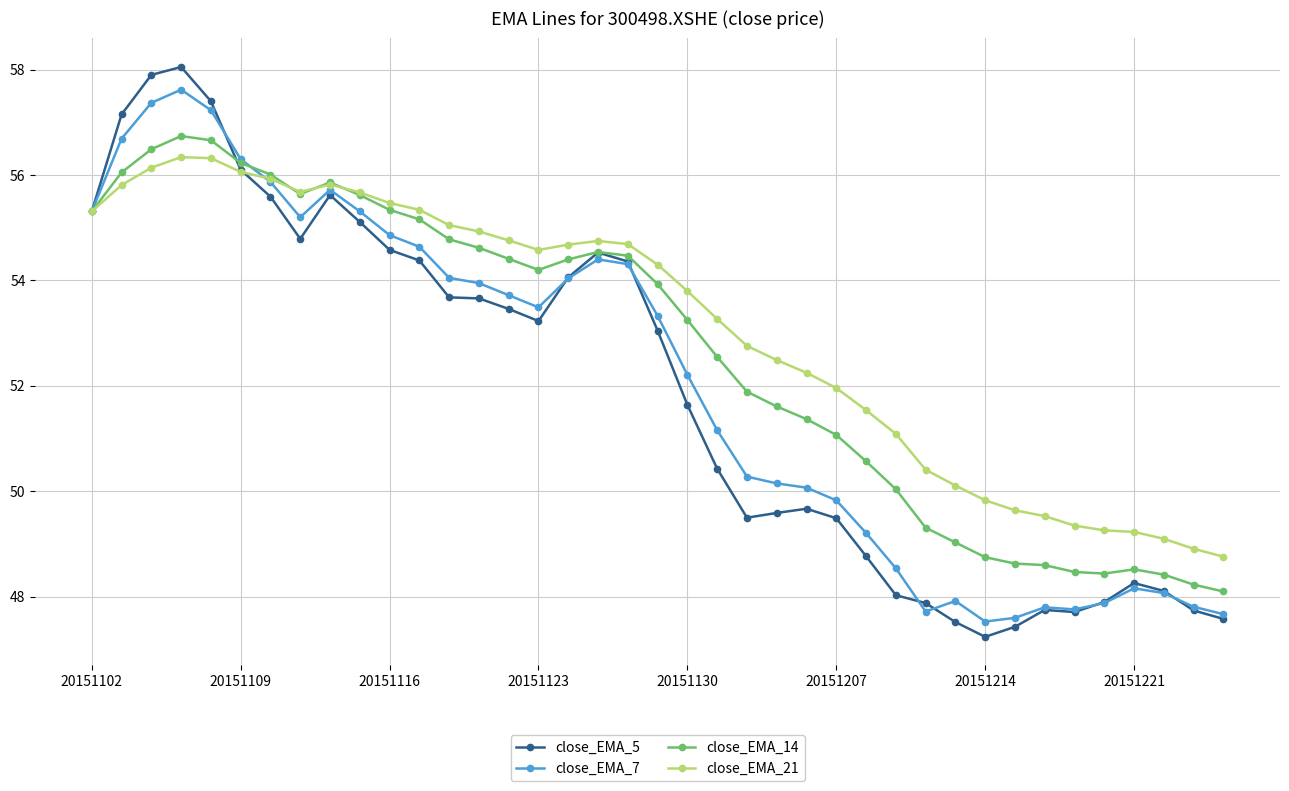

True or false: close_EMA_21 and close_EMA_7 cross at least once.

True